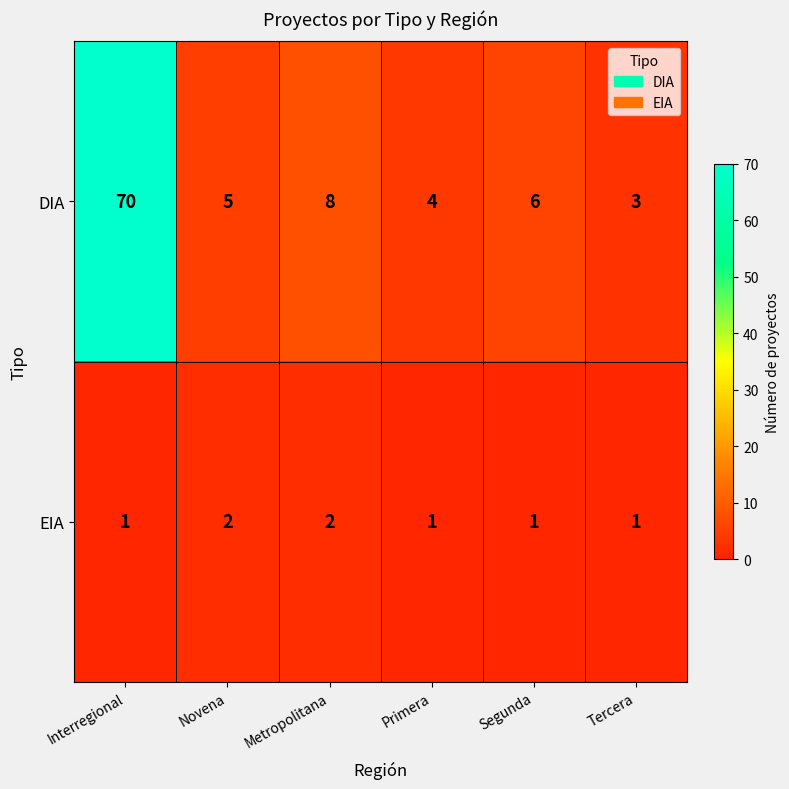

Where is DIA nearest to the value 36?

Metropolitana